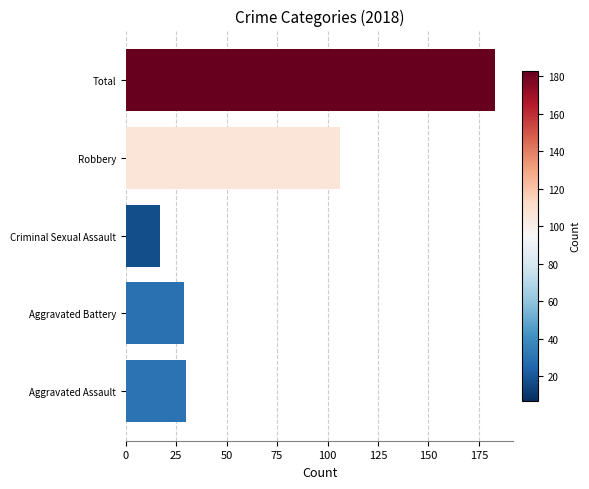

Reading bottom to top, what are all the values shown in this chart?

30	29	17	106	183